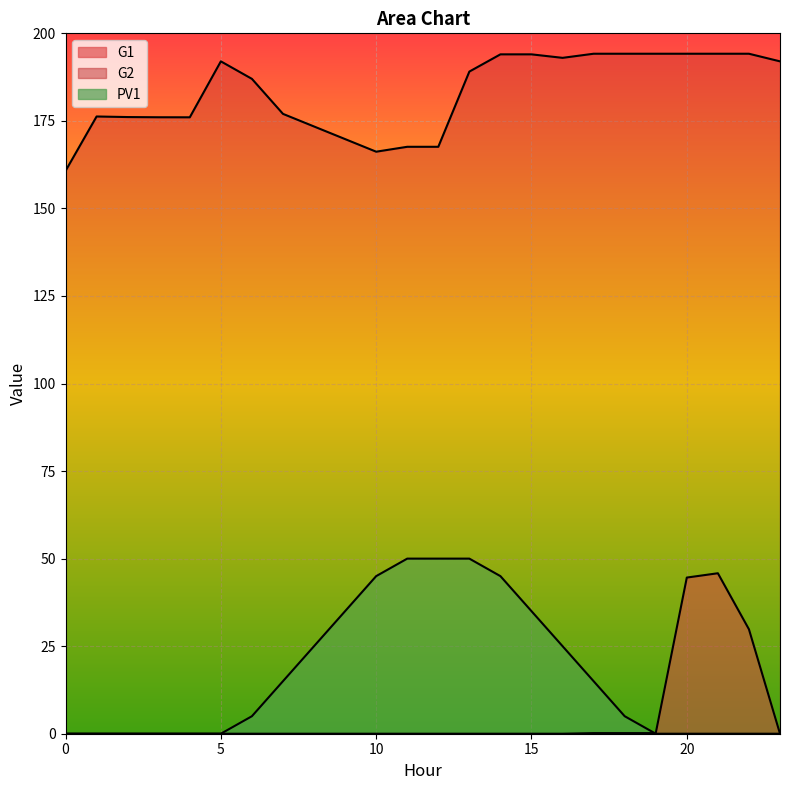

What are all the series names shown in the legend?

G1, G2, PV1